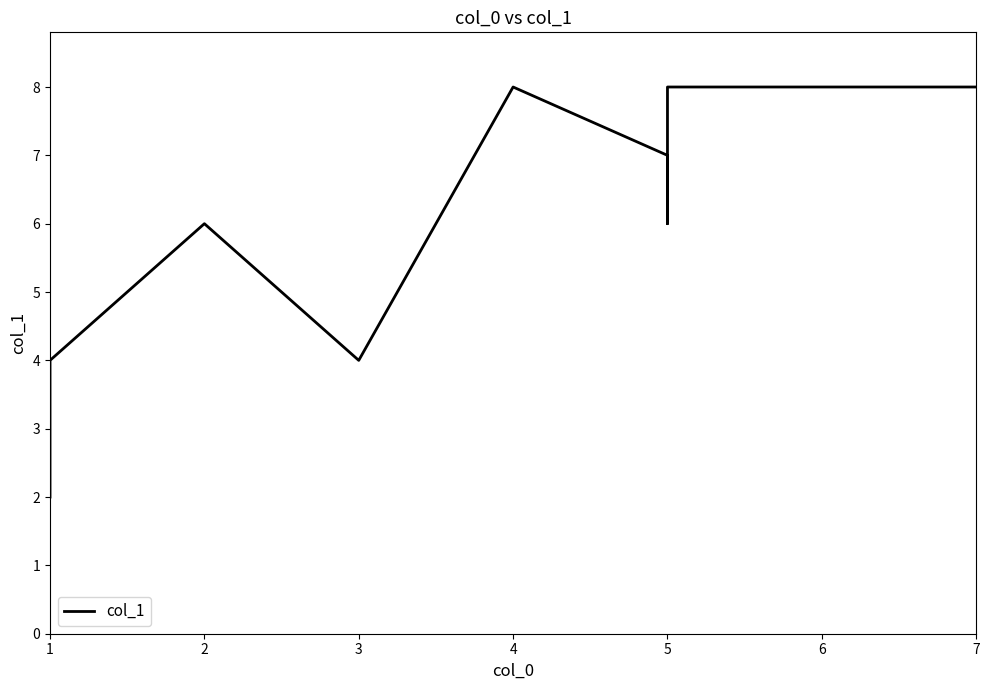

What is the smallest value displayed?

2